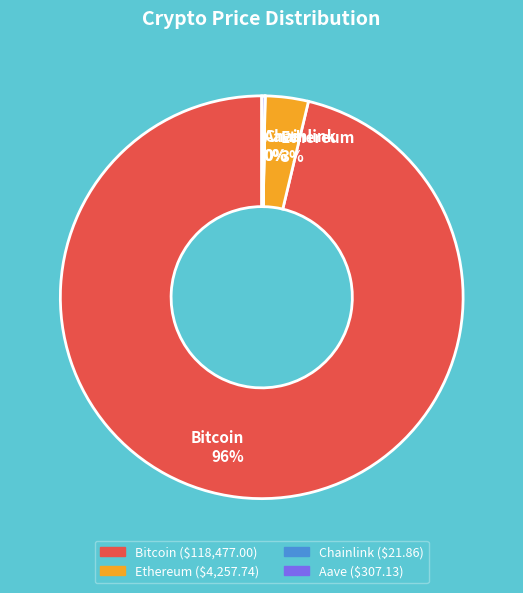

Which has a higher value, Ethereum or Bitcoin?

Bitcoin